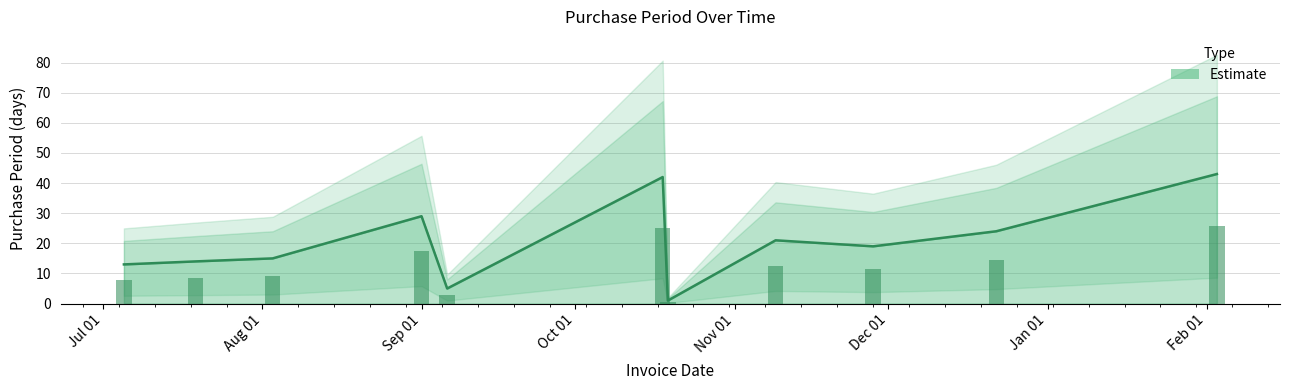

How many values exceed 19?

5